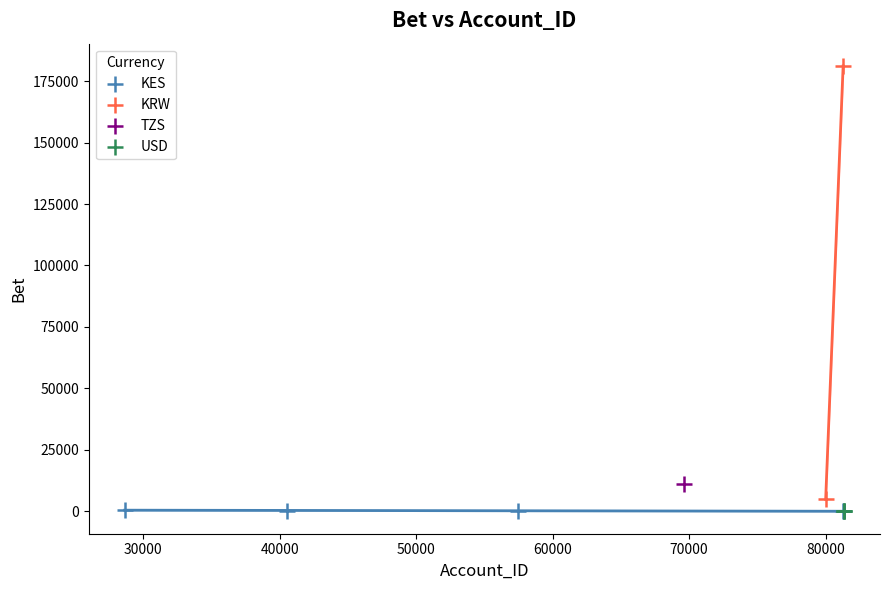

Which series contains the highest Y value?

KRW